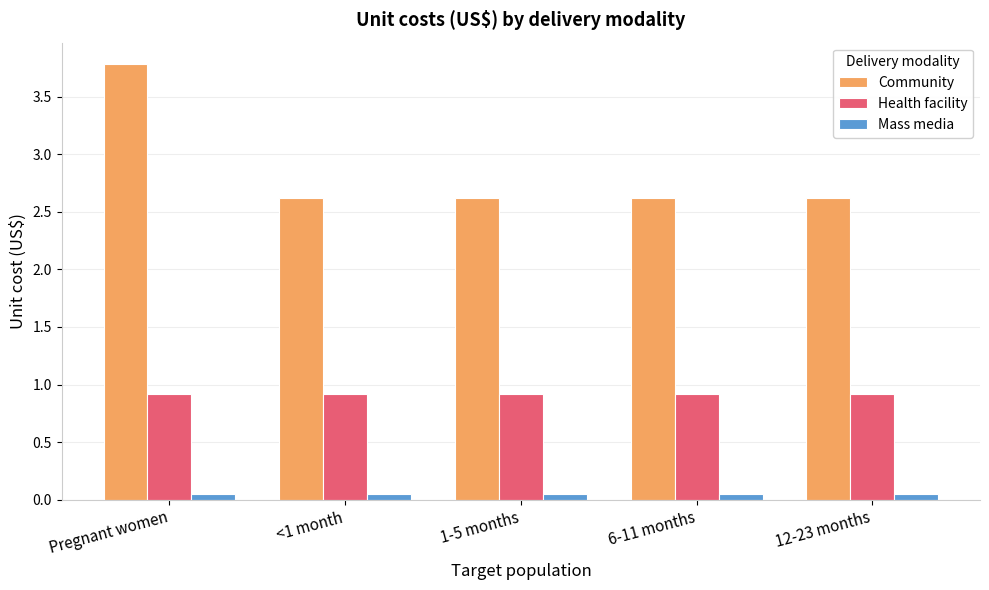

How many bars are there in total?

15